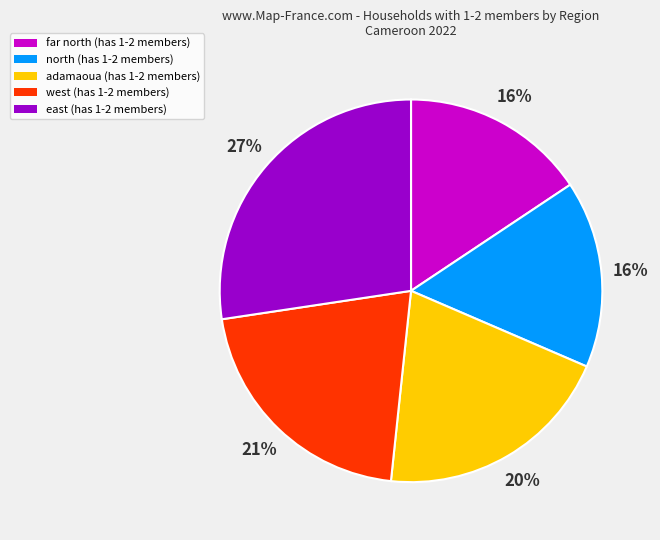

True or false: adamaoua (has 1-2 members) accounts for 12% of the total.

False